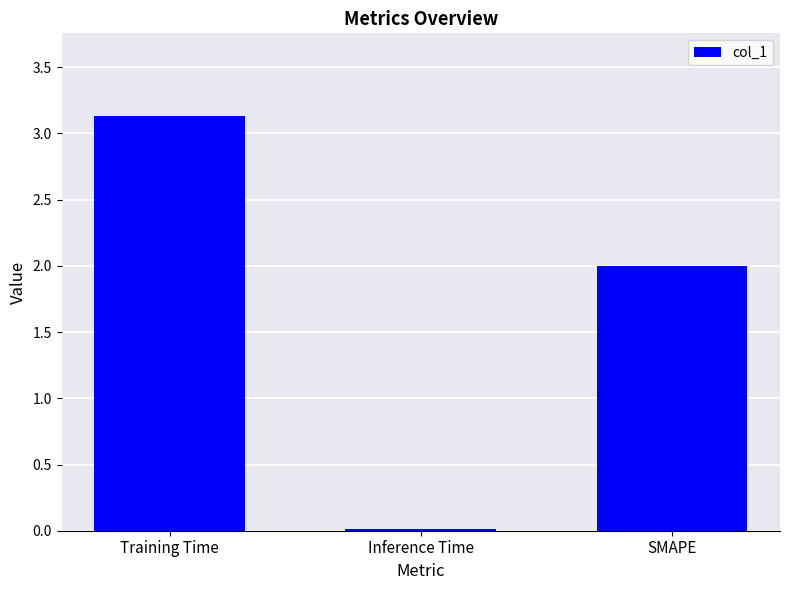

What is the change in value from Inference Time to SMAPE?

+2.0